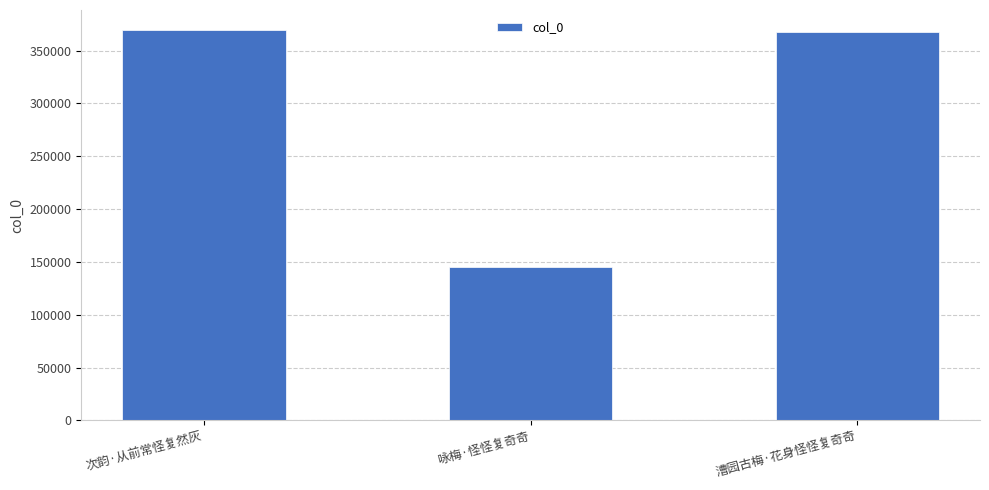

How many bars are there in total?

3